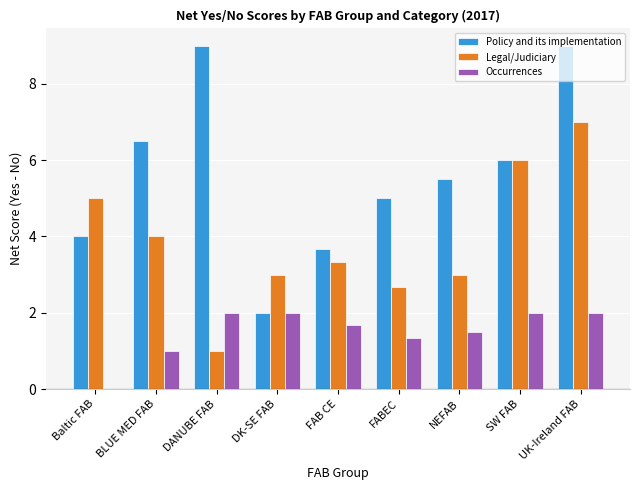

What is the maximum value for Legal/Judiciary?

7.0